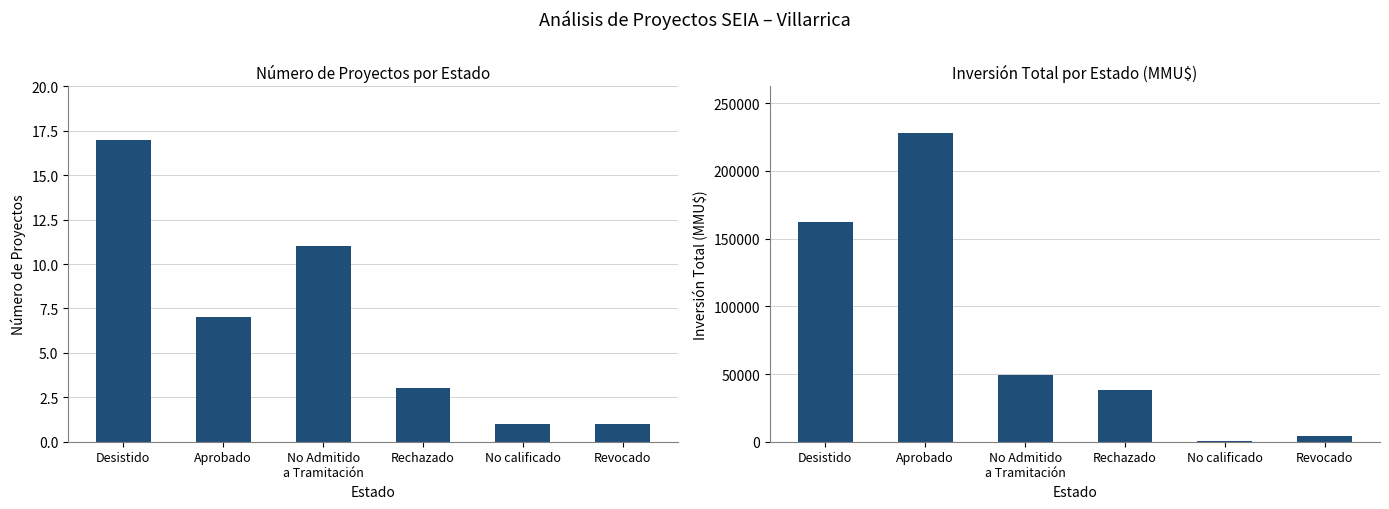

Which series has the largest range (max minus min)?

Inversión Total (MMU$)